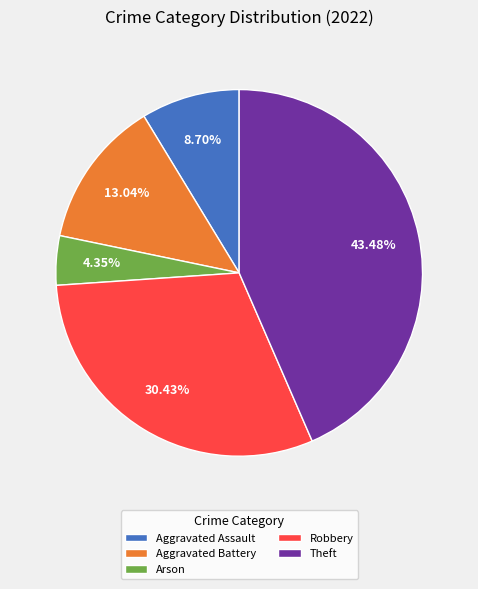

Rank the categories by value from highest to lowest.

Theft, Robbery, Aggravated Battery, Aggravated Assault, Arson